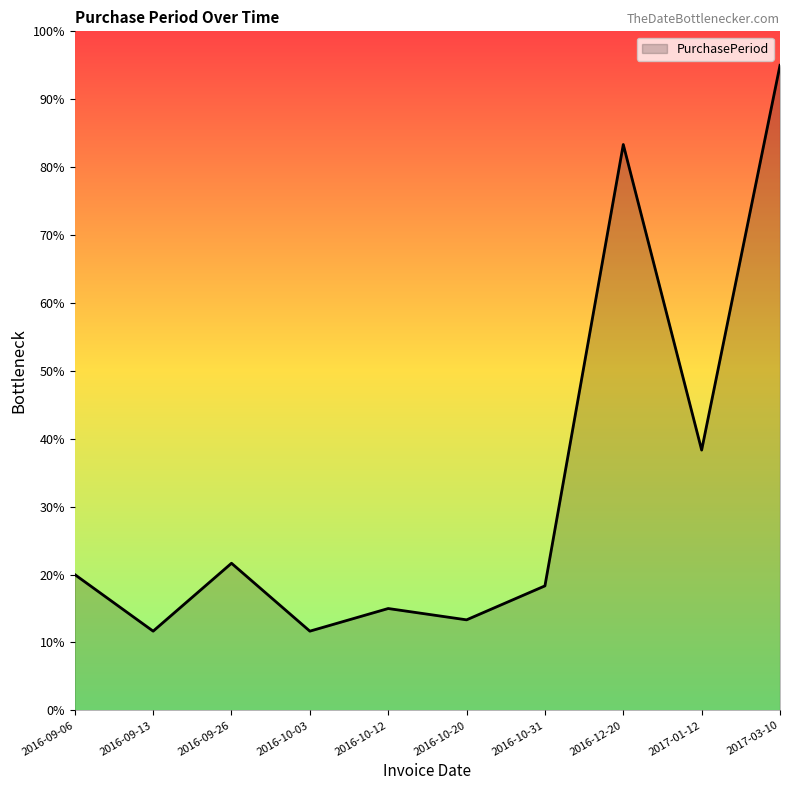

What is the minimum value shown in the chart?

11.7